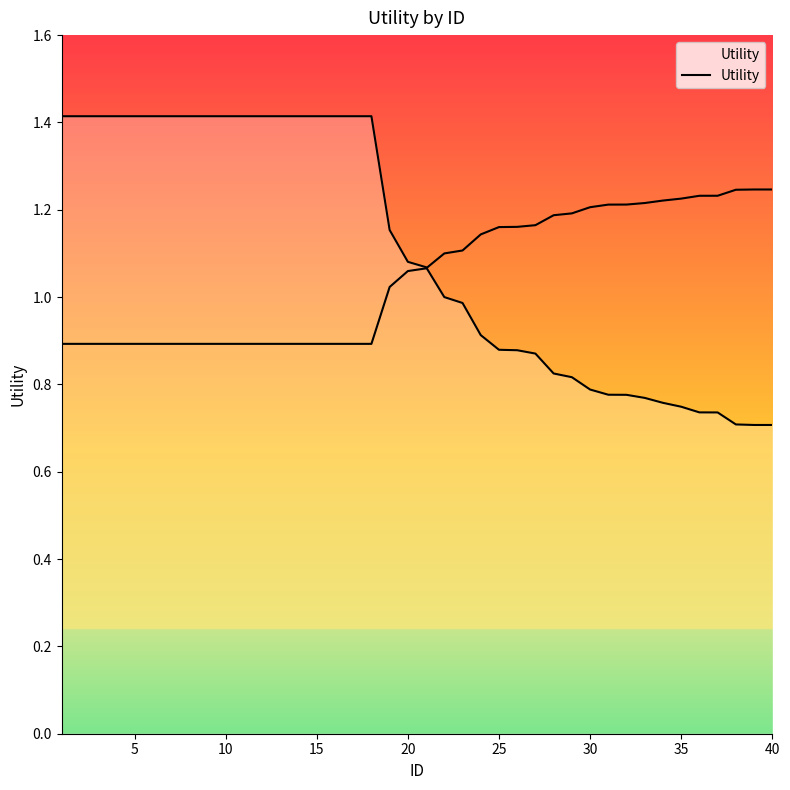

How many values are below 1?

18